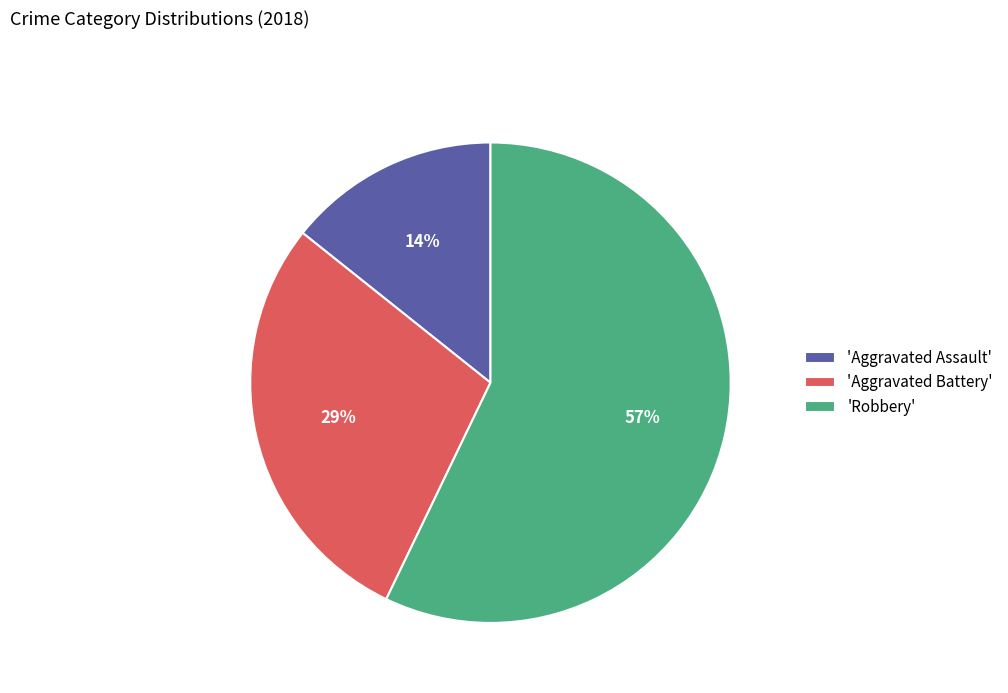

Rank the categories by value from highest to lowest.

'Robbery', 'Aggravated Battery', 'Aggravated Assault'